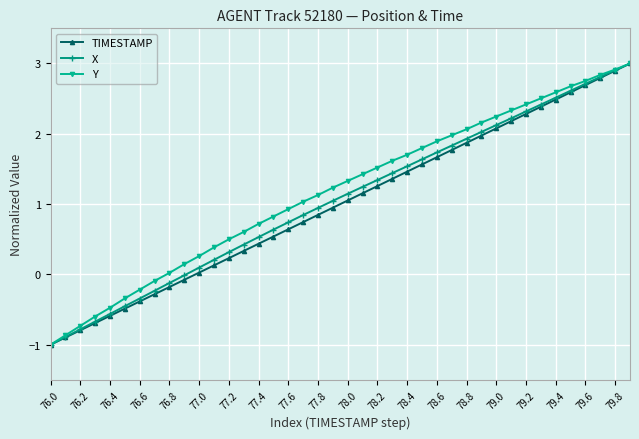

What is the lowest value of the Y series?

-1.0